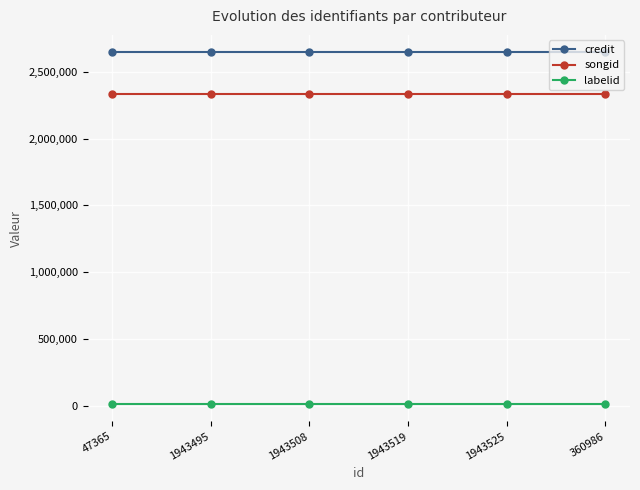

What is the smallest value displayed?

15148